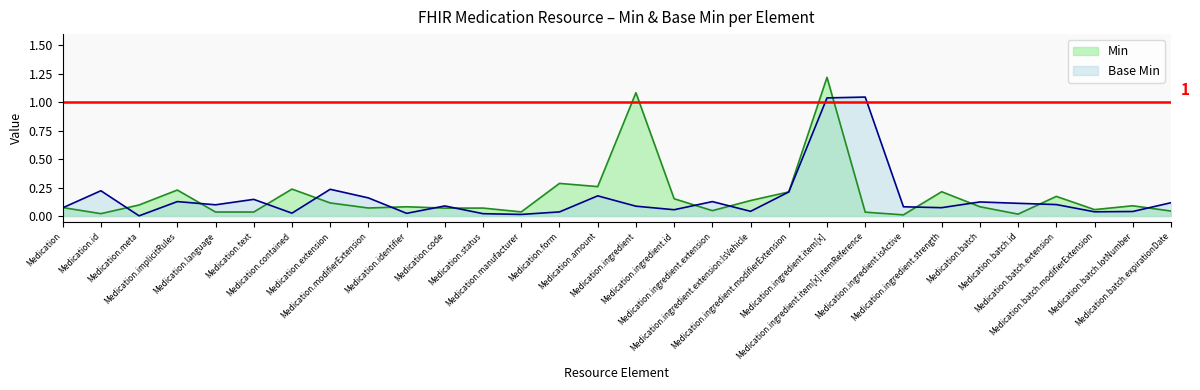

At how many categories does at least one series exceed 0?

30